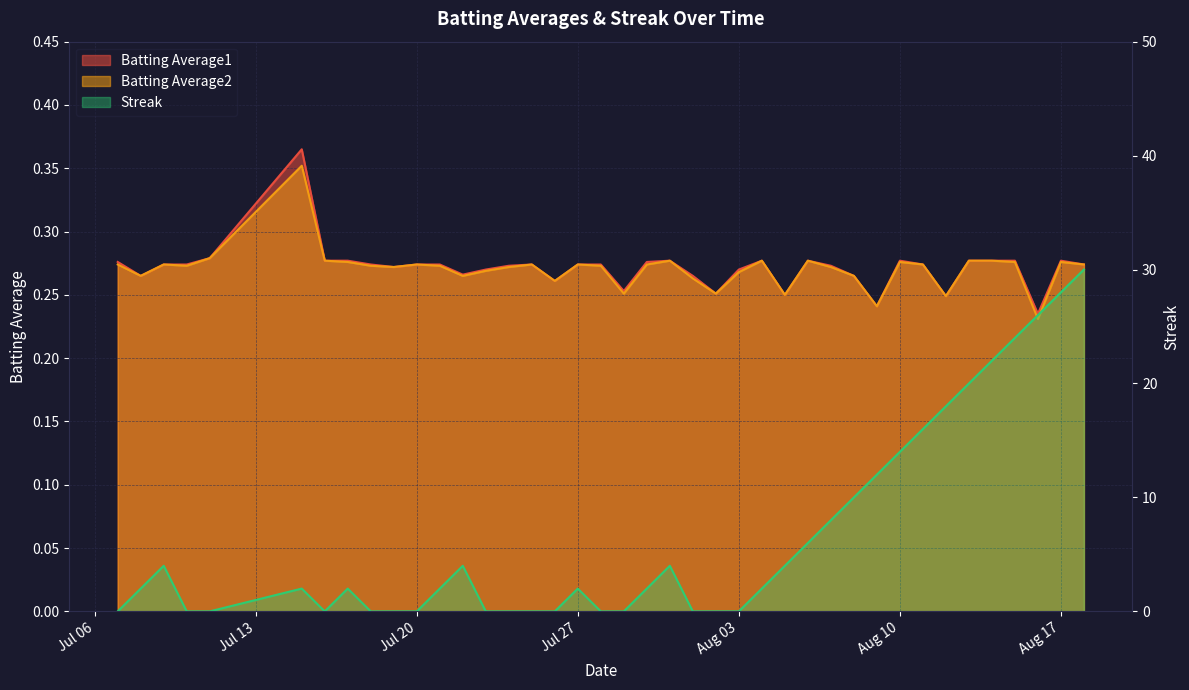

In Batting Average1, how many points are lower than both neighbors (excluding endpoints)?

10